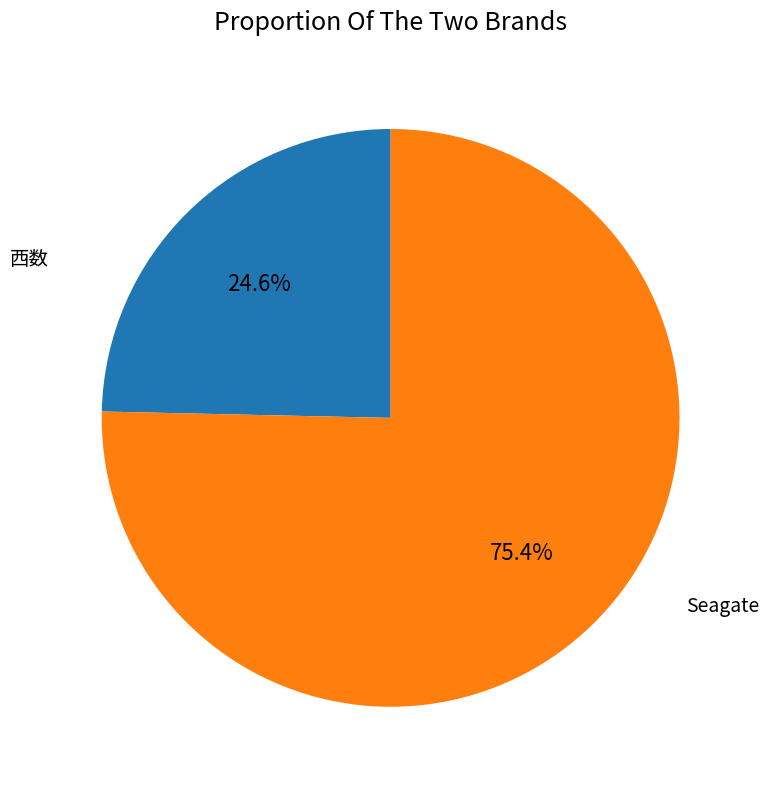

Is there a majority slice in this chart?

Yes